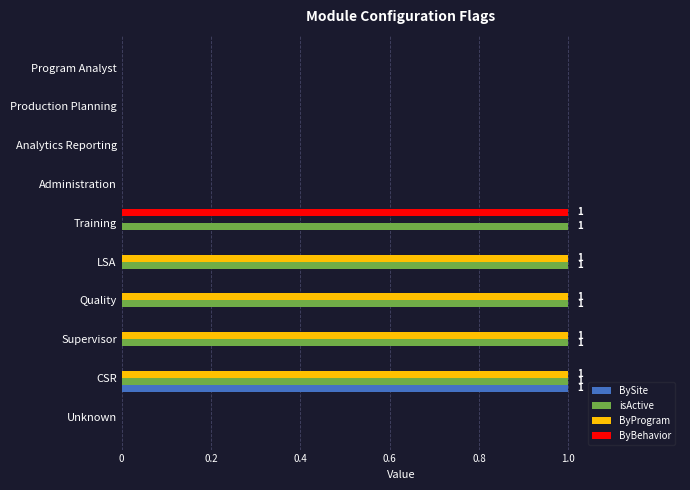

The ByProgram series shows 1 at Production Planning. True or false?

False